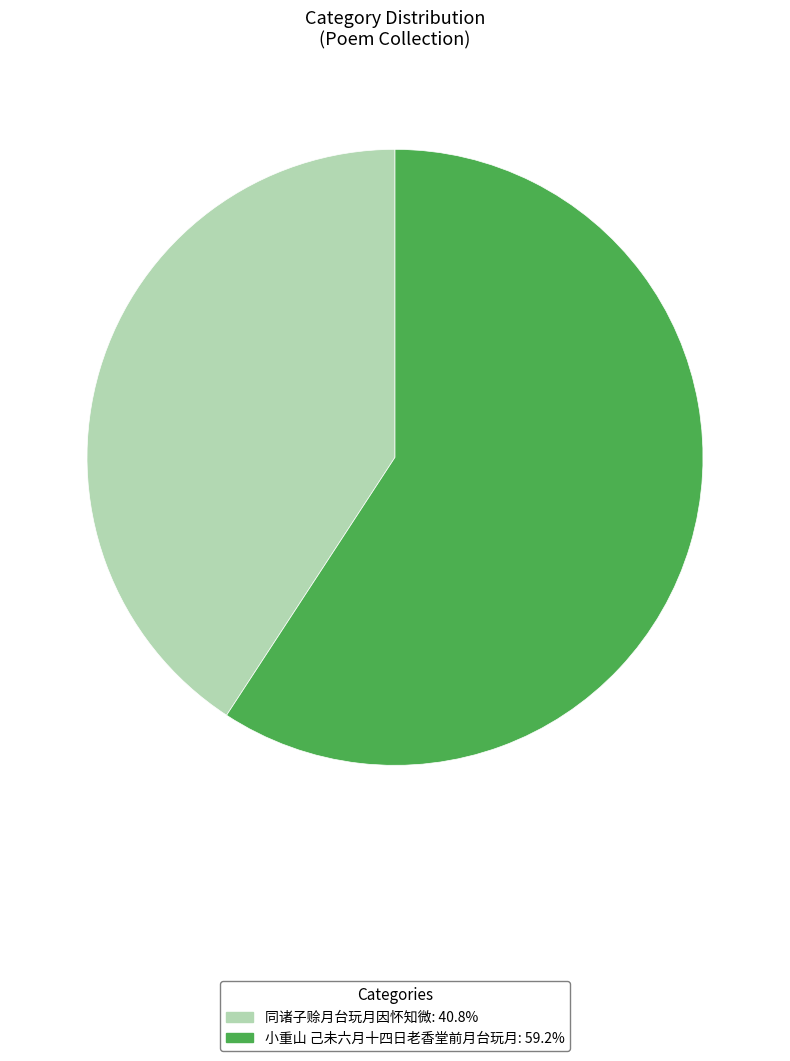

Which has a higher value, 同诸子赊月台玩月因怀知微 or 小重山 己未六月十四日老香堂前月台玩月?

小重山 己未六月十四日老香堂前月台玩月